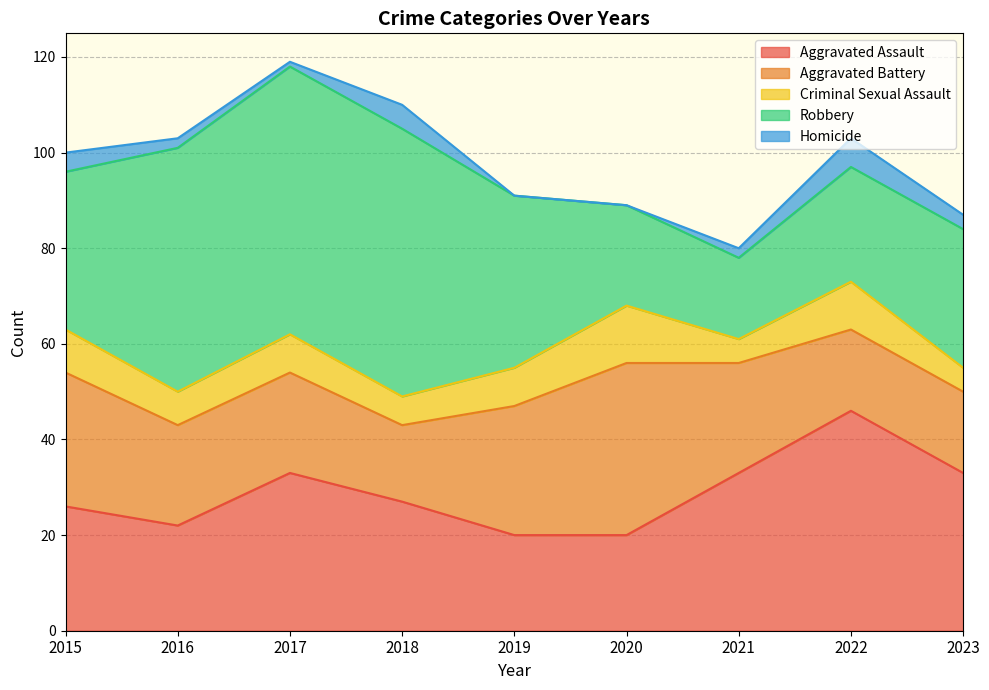

At which label is Criminal Sexual Assault closest to 8?

2017